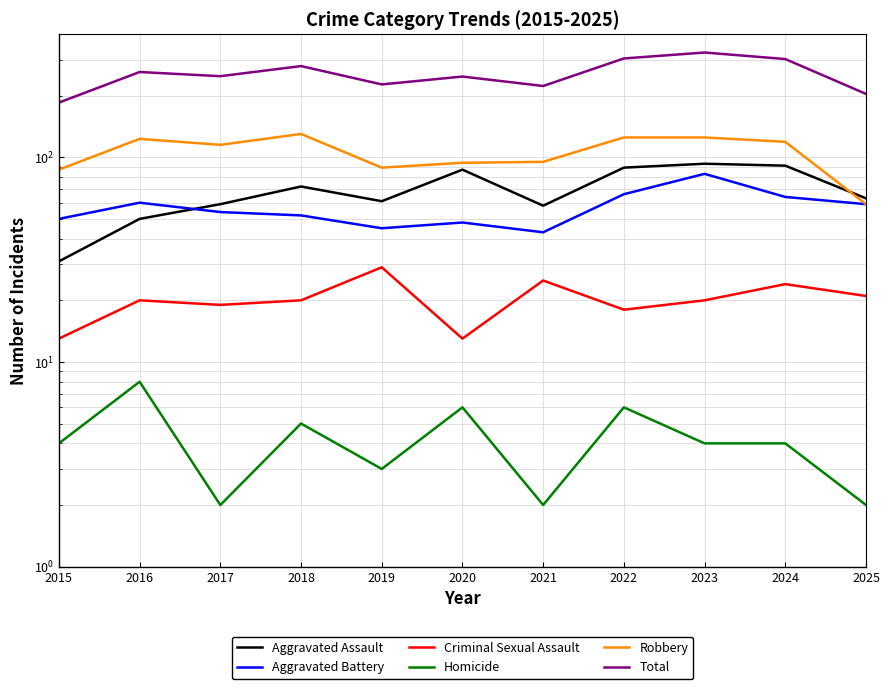

How many data points in Robbery are less than 115?

5